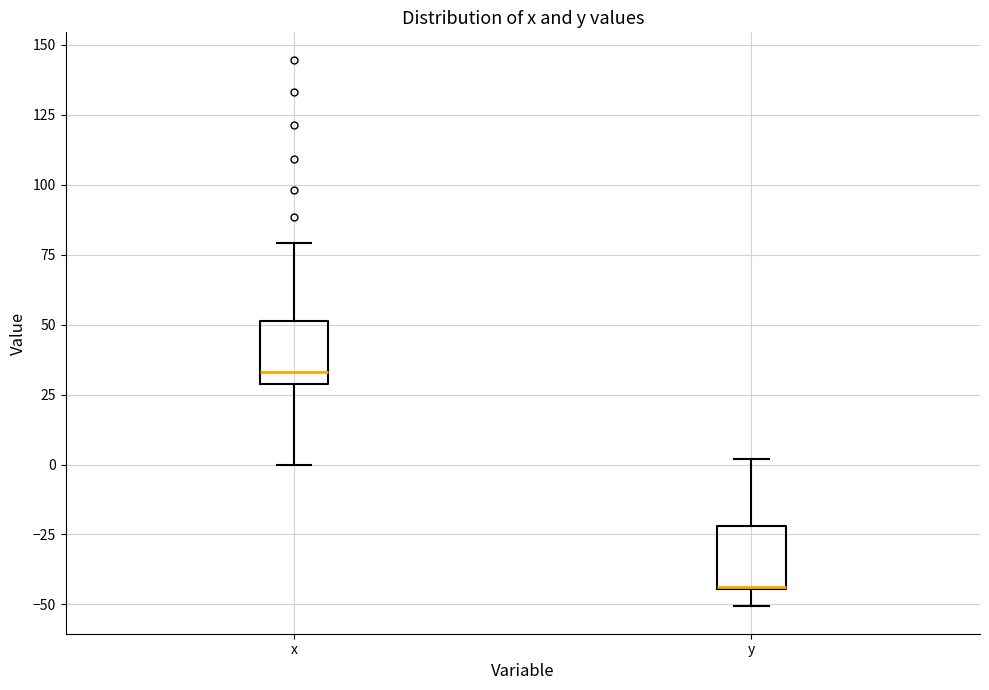

Reading left to right, transcribe this box plot: for each box, give where its median line is, the range the box spans, and where its two whiskers end, as read against the y-axis. The values are not printed on the chart, so give them approximately, as read against the axis.

x: median 35, box 30 to 50, whiskers 0 to 80
y: median -45 (drawn on the box's lower edge), box -45 to -20, whiskers -50 to 0